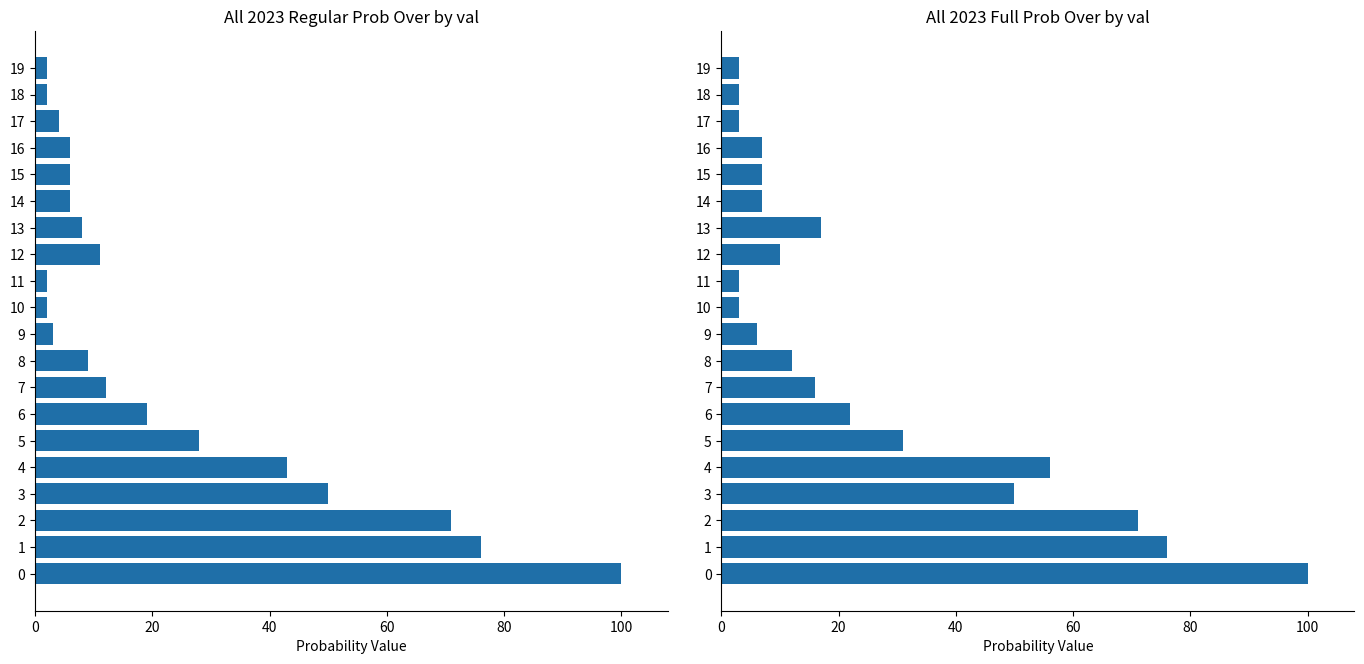

The all 2023 regular prob over series shows 1 at 10. True or false?

False